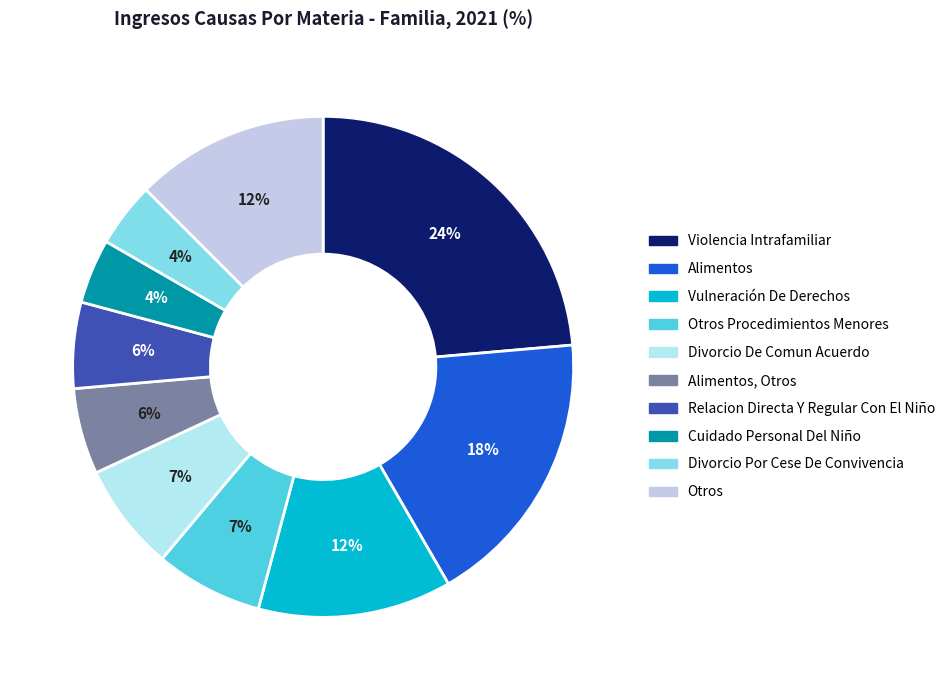

To the nearest percent, what is the average slice percentage?

10%